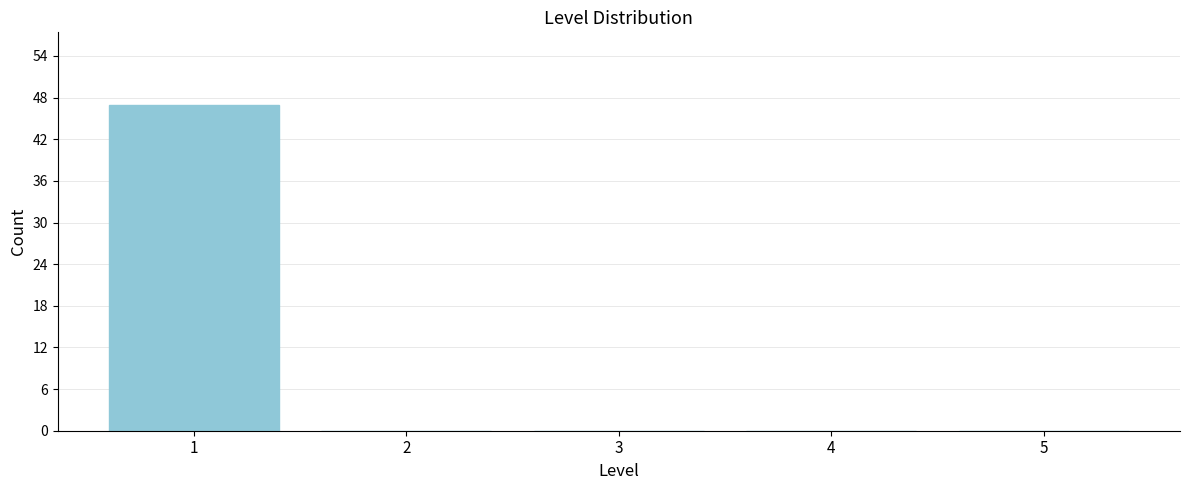

Reading left to right, what are all the values shown in this chart?

1=47	2=0	3=0	4=0	5=0